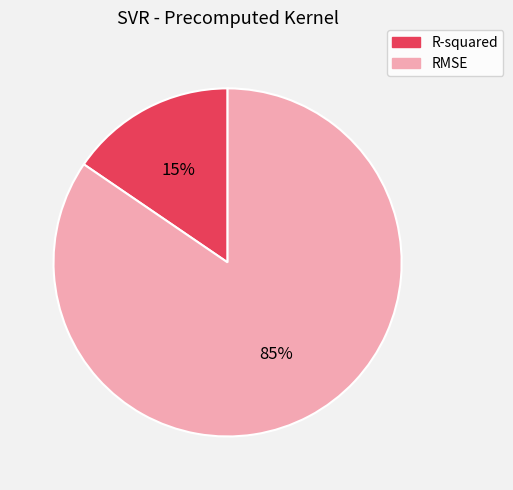

Does R-squared represent more than half of the total?

No